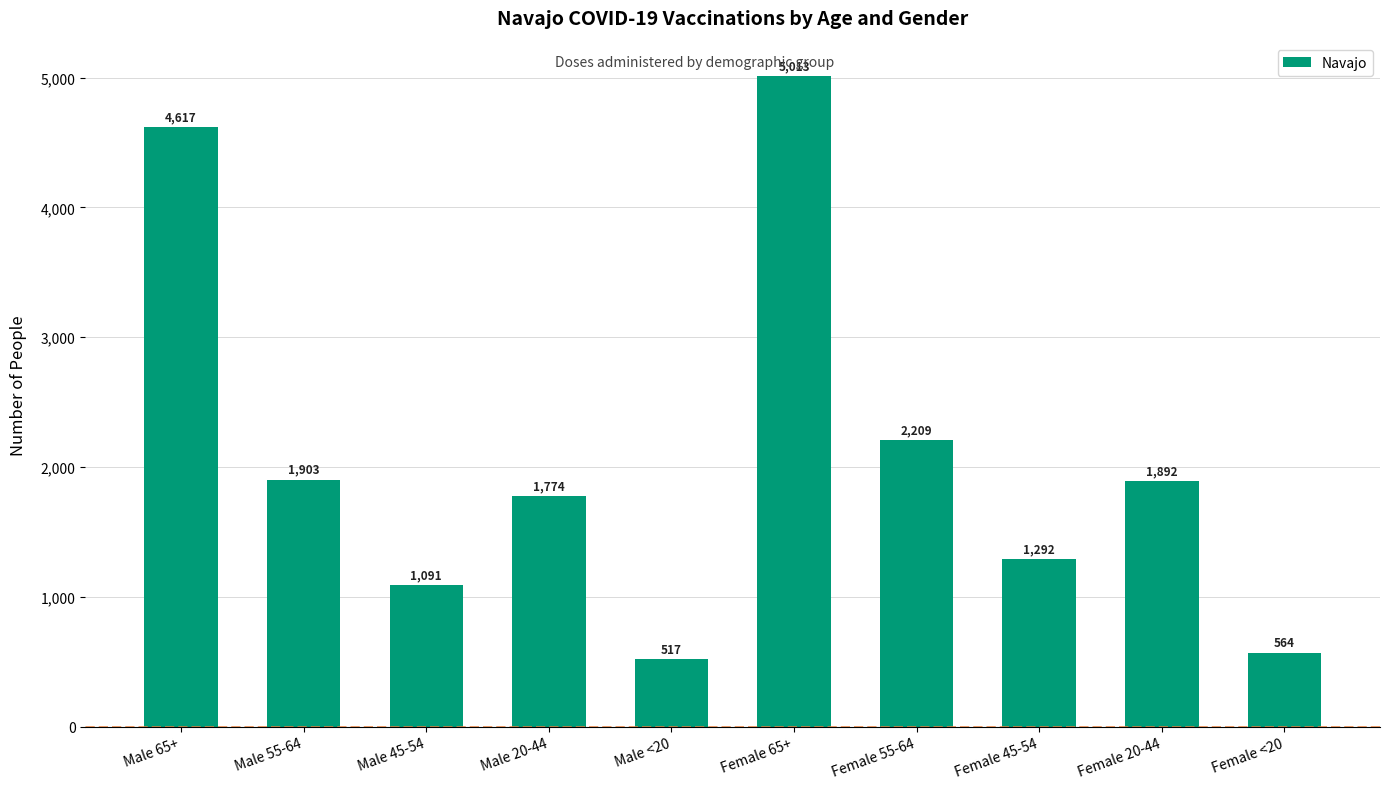

What is the label of the 8th bar from the left?

Female 45-54